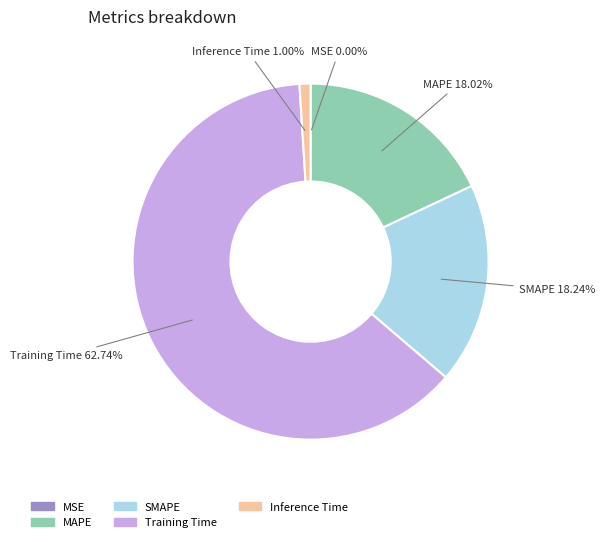

The Inference Time slice represents 1% of the pie. True or false?

True